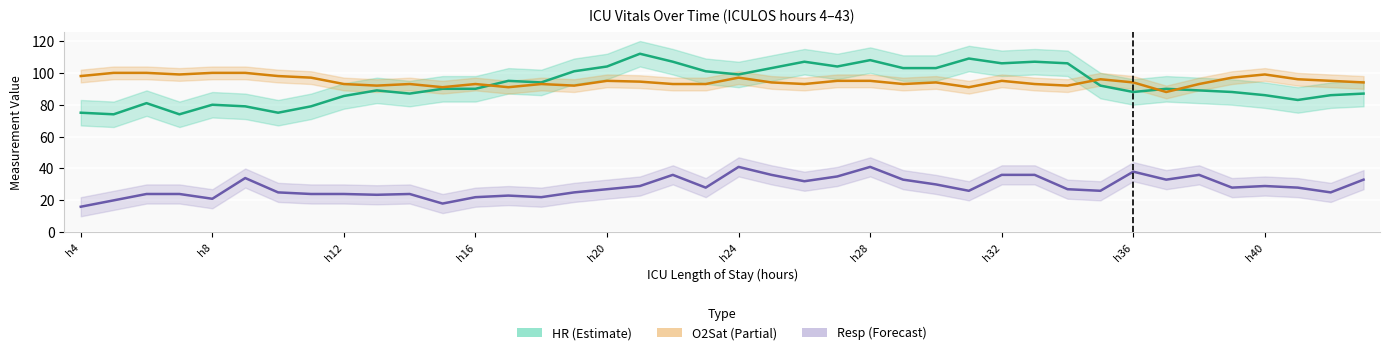

Which series has the widest spread of values?

HR